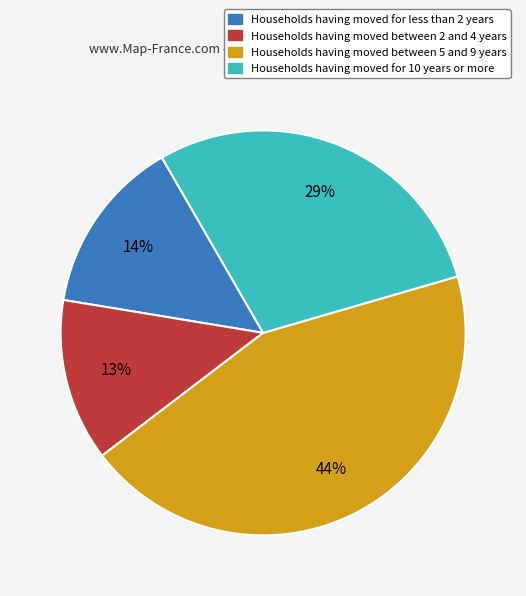

Count the number of slices in the pie.

4